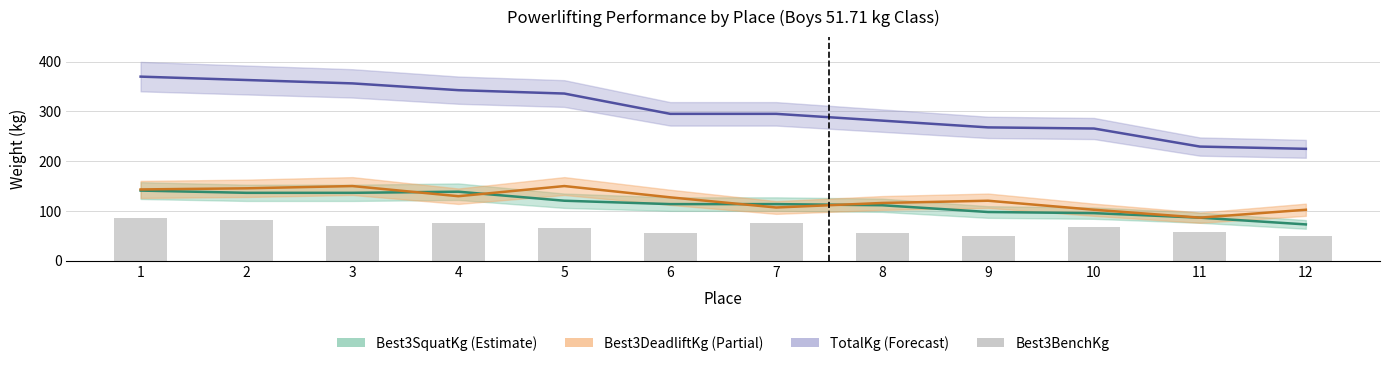

What is the minimum value shown in the chart?

49.9